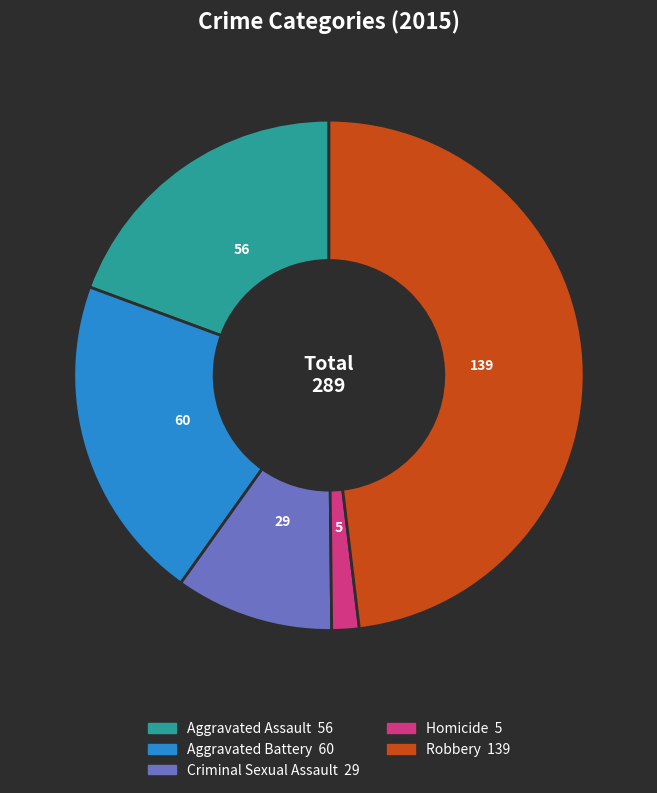

Which has a higher value, Criminal Sexual Assault or Robbery?

Robbery